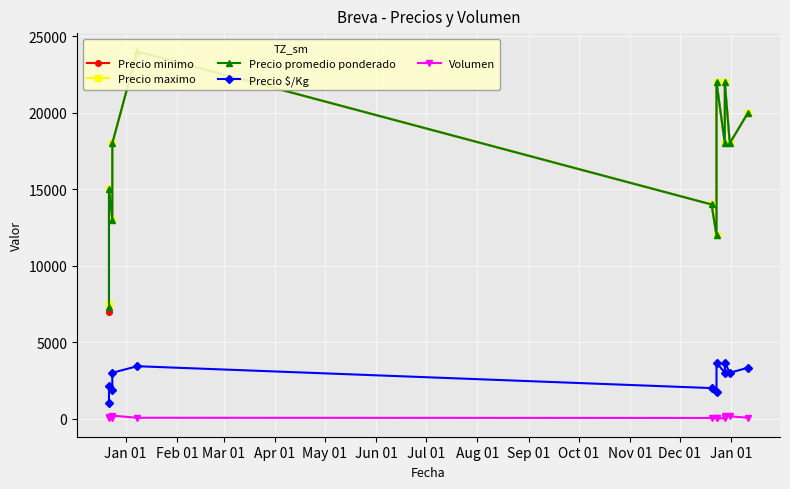

List the series in order of their peak value, lowest first.

Volumen, Precio $/Kg, Precio minimo, Precio maximo, Precio promedio ponderado